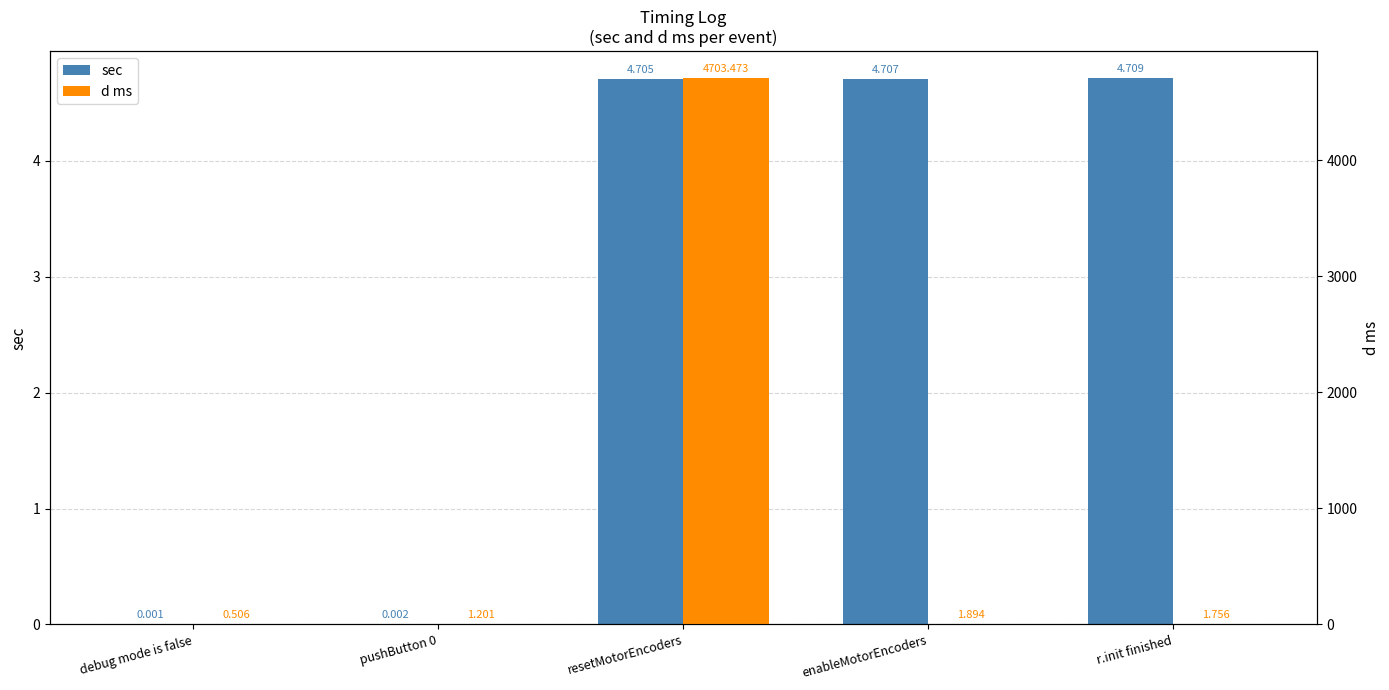

What are all the series names shown in the legend?

sec, d ms